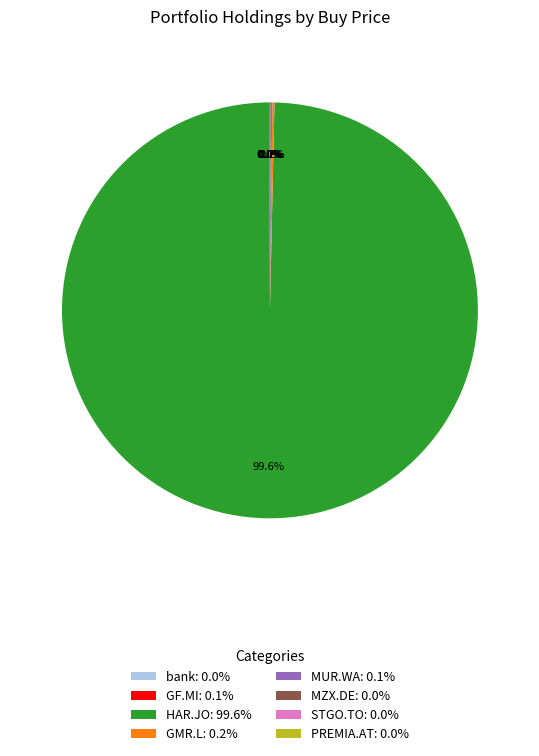

Does any single category account for the majority?

Yes